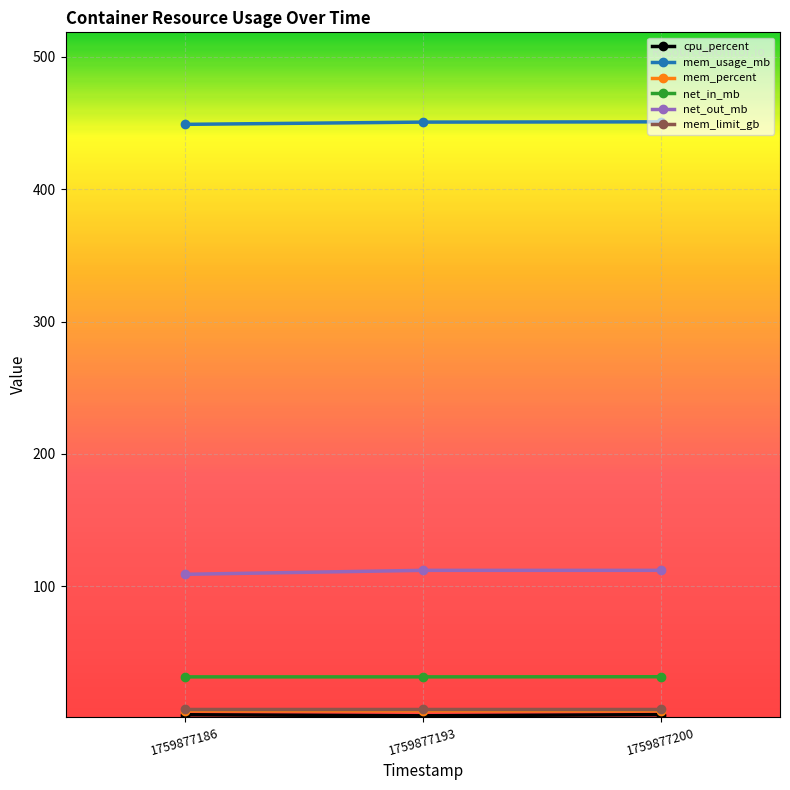

At how many categories does at least one series exceed 339?

3